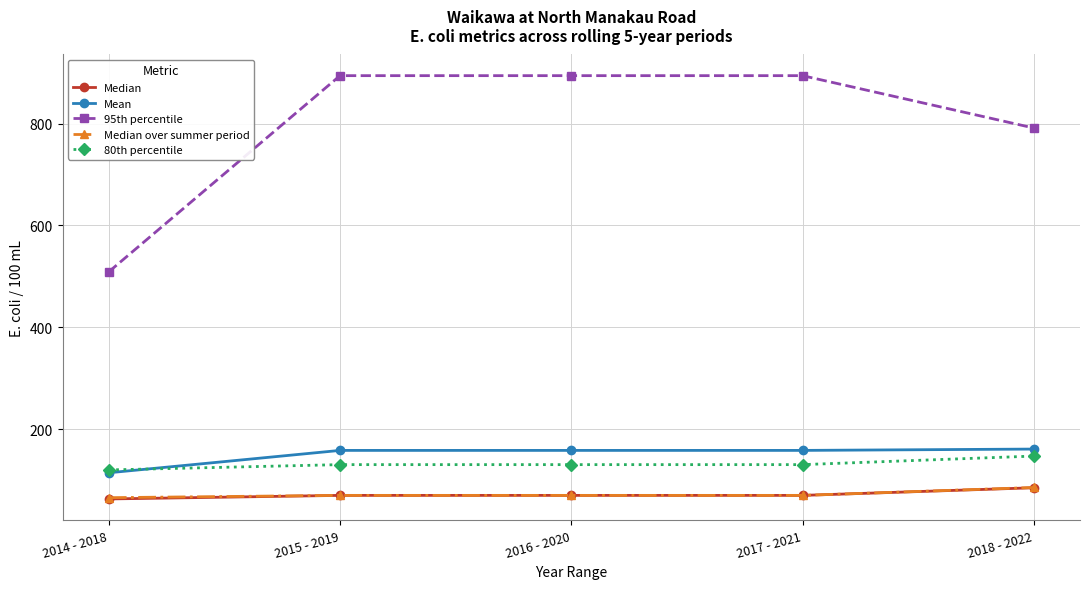

Is the value of Mean at 2016 - 2020 greater than the value of Median at 2018 - 2022?

Yes